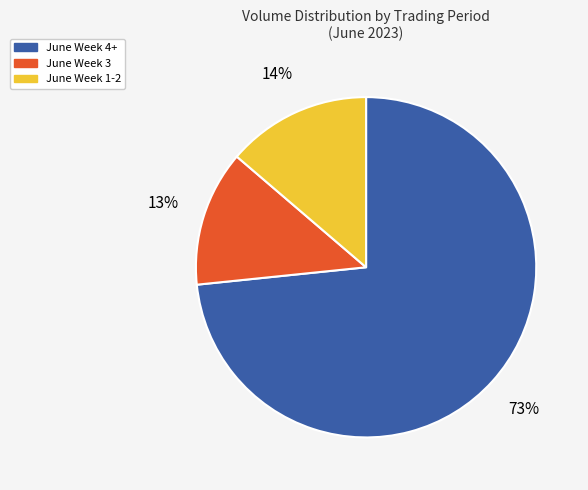

To the nearest percent, what is the difference between the largest and smallest slice percentages?

60%